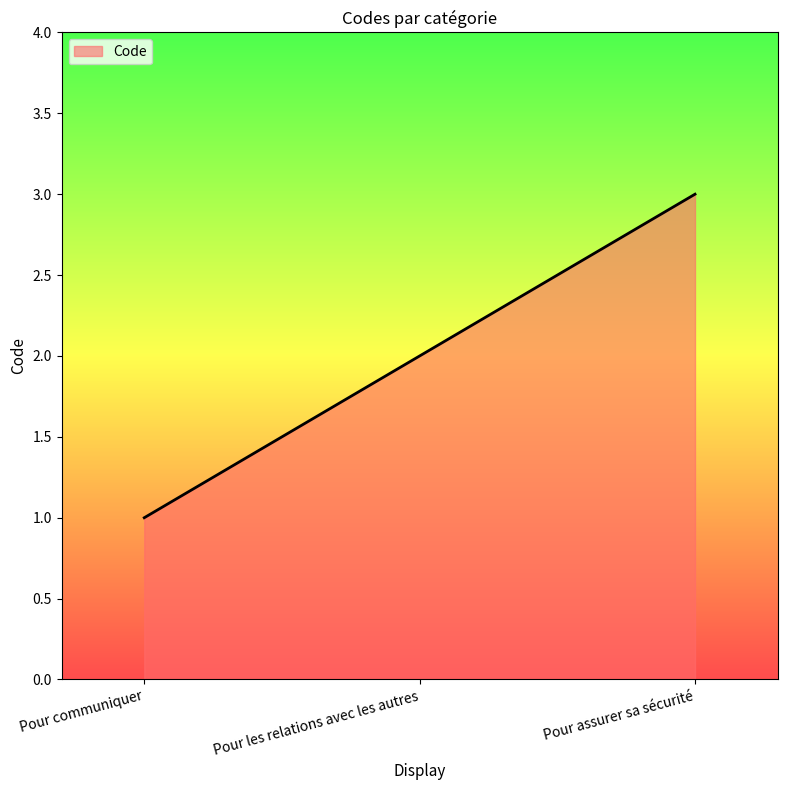

What is the smallest value displayed?

1